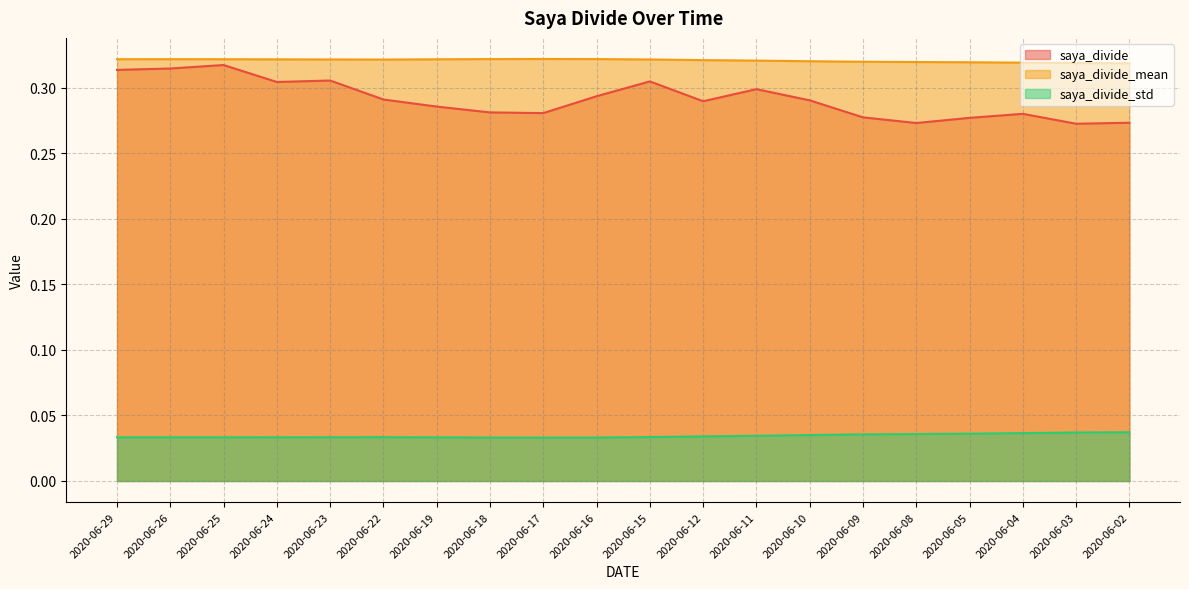

True or false: saya_divide has a value of 0.3 at 2020-06-24.

True